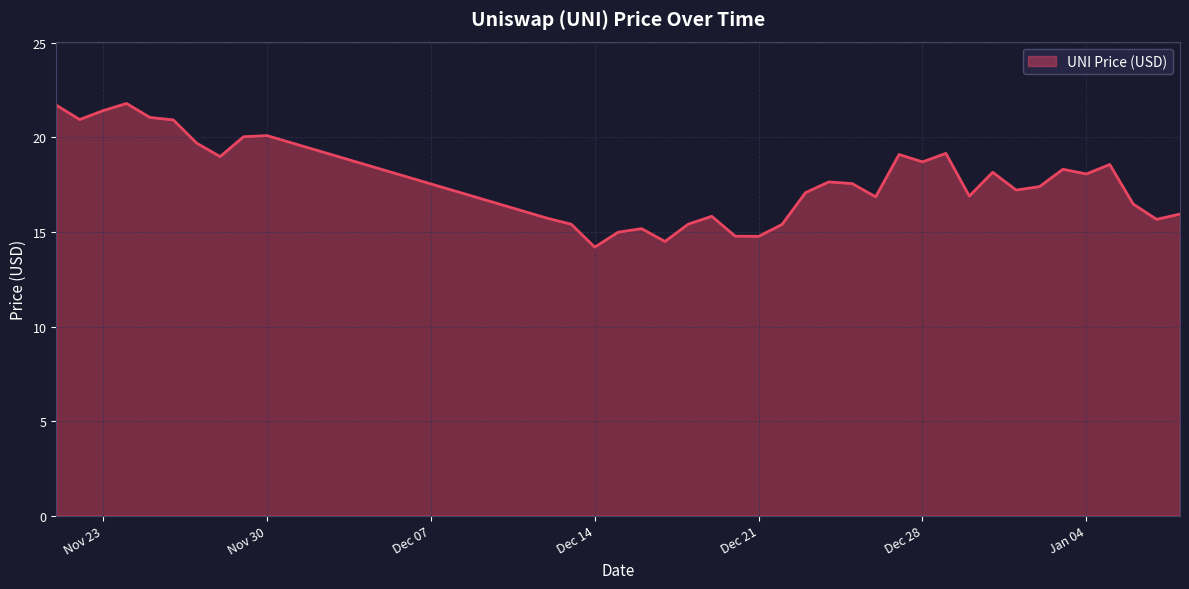

What is the maximum value shown in the chart?

21.8